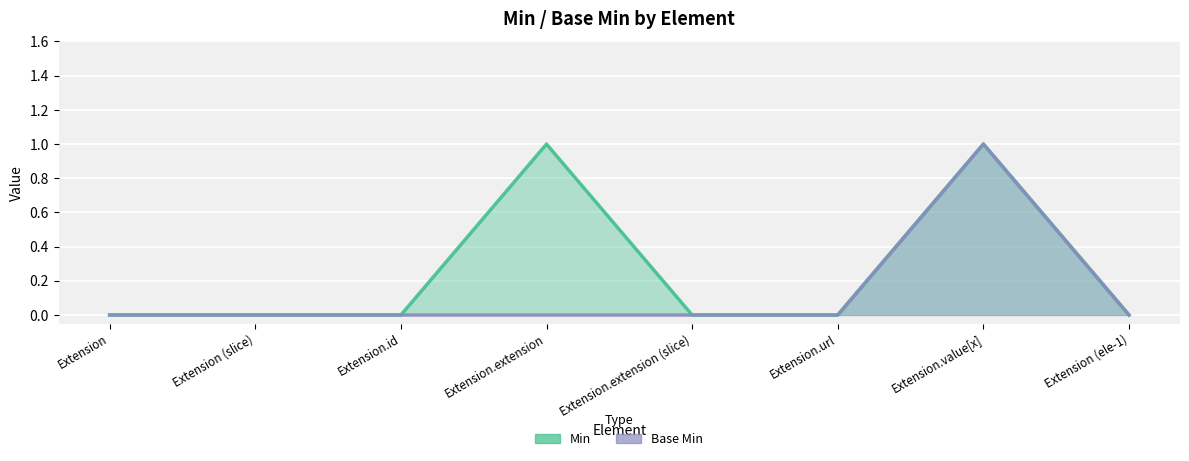

Reading left to right, list all the values displayed in this chart.

Min: 0	0	0	1	0	0	1	0
Base Min: 0	0	0	0	0	0	1	0